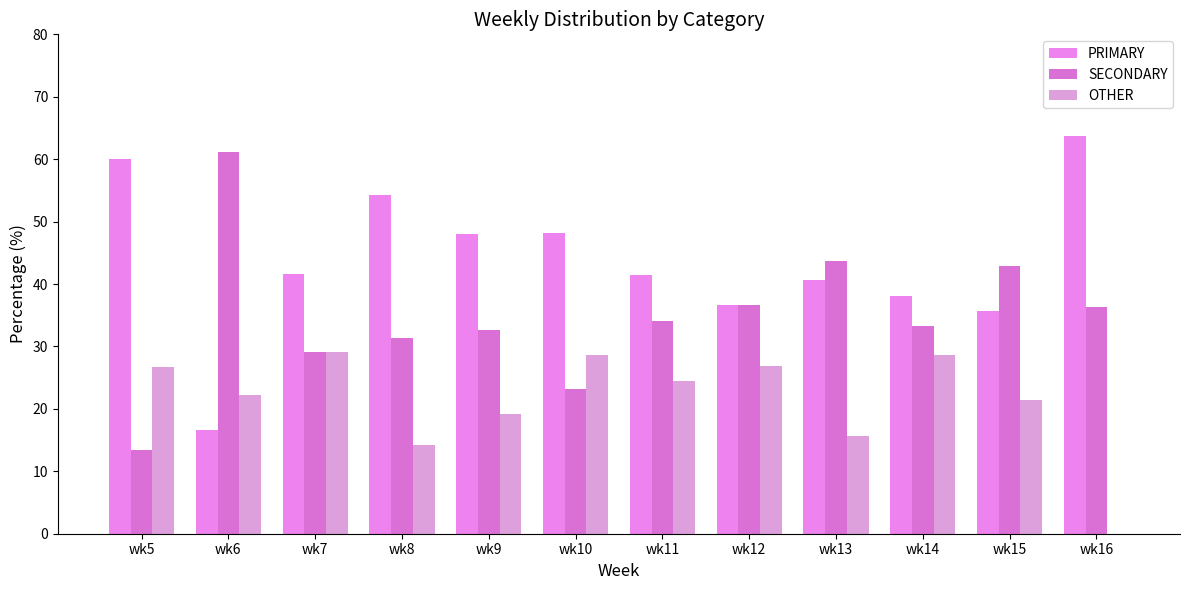

Reading left to right, extract all data points from this chart.

PRIMARY: wk5=60.0	wk6=16.7	wk7=41.7	wk8=54.3	wk9=48.1	wk10=48.2	wk11=41.5	wk12=36.6	wk13=40.6	wk14=38.1	wk15=35.7	wk16=63.6
SECONDARY: wk5=13.3	wk6=61.1	wk7=29.2	wk8=31.4	wk9=32.7	wk10=23.2	wk11=34.1	wk12=36.6	wk13=43.8	wk14=33.3	wk15=42.9	wk16=36.4
OTHER: wk5=26.7	wk6=22.2	wk7=29.2	wk8=14.3	wk9=19.2	wk10=28.6	wk11=24.4	wk12=26.8	wk13=15.6	wk14=28.6	wk15=21.4	wk16=0.0